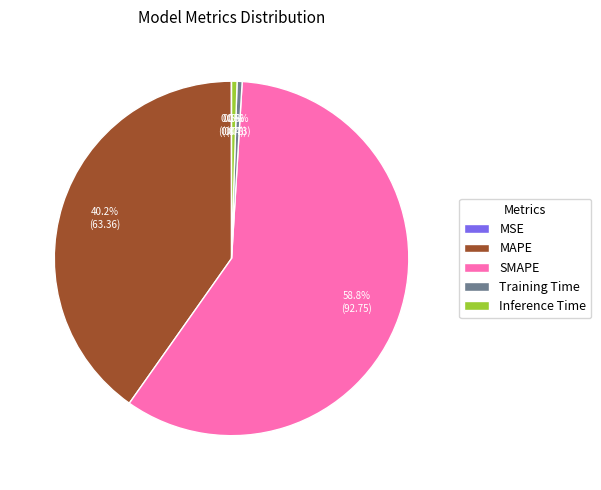

Does any single category account for the majority?

Yes